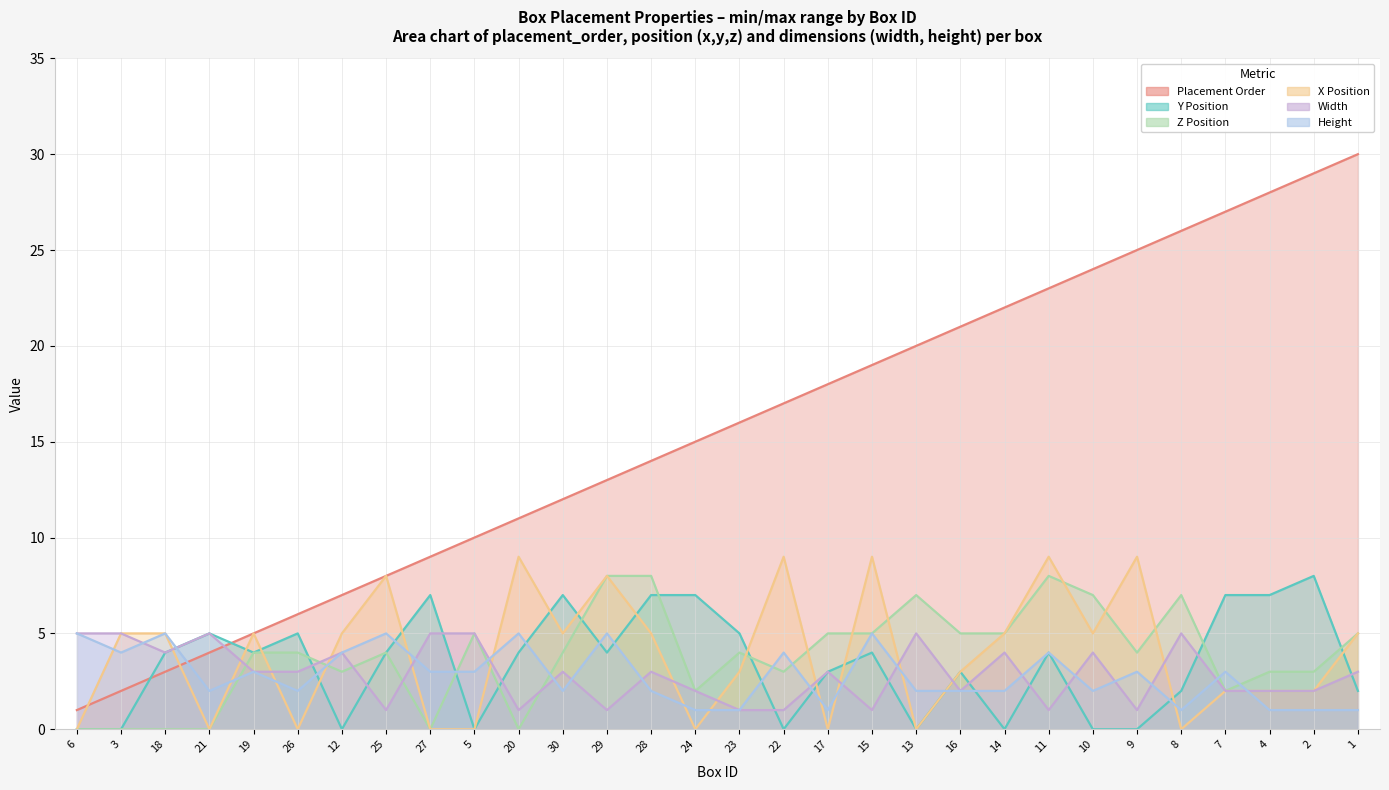

What is the sum of all x values?

118